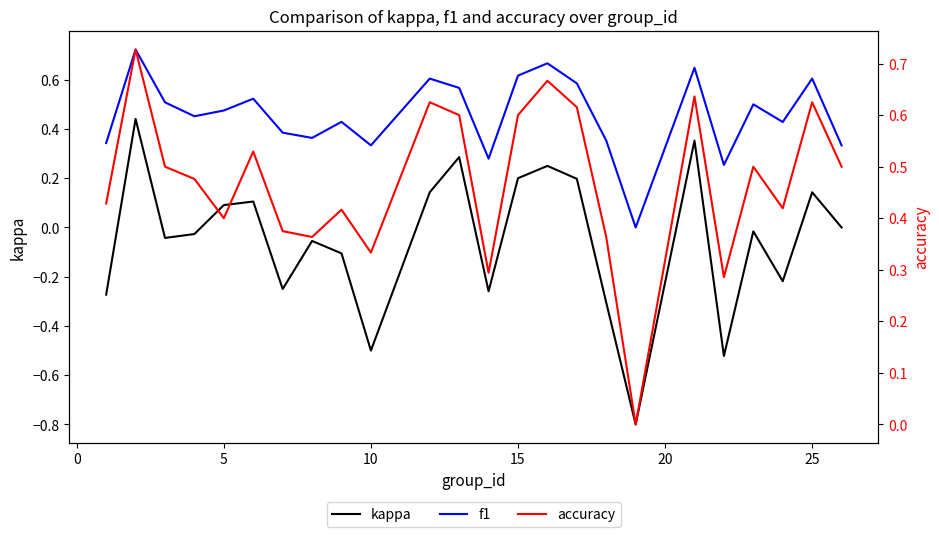

At 5, list the series in order from smallest to largest.

kappa, accuracy, f1